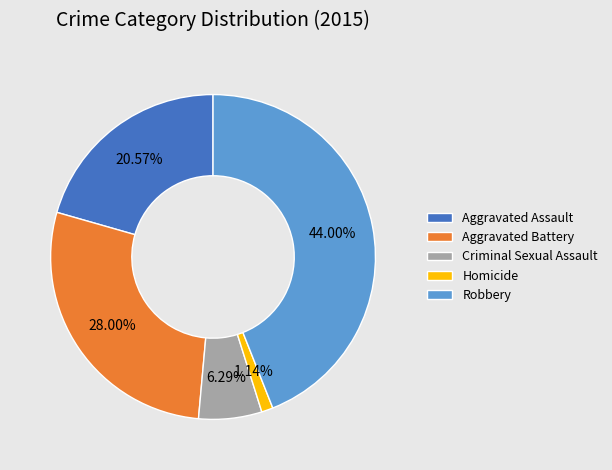

Does Aggravated Battery account for over 50% of the chart?

No